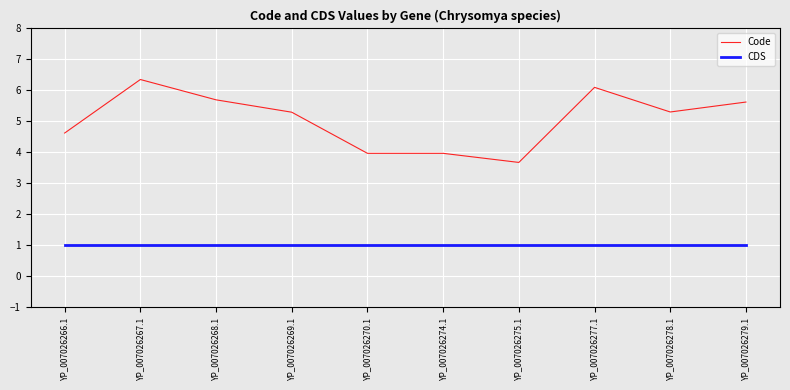

What is the difference between the maximum and second lowest values in the Code series?

2.4